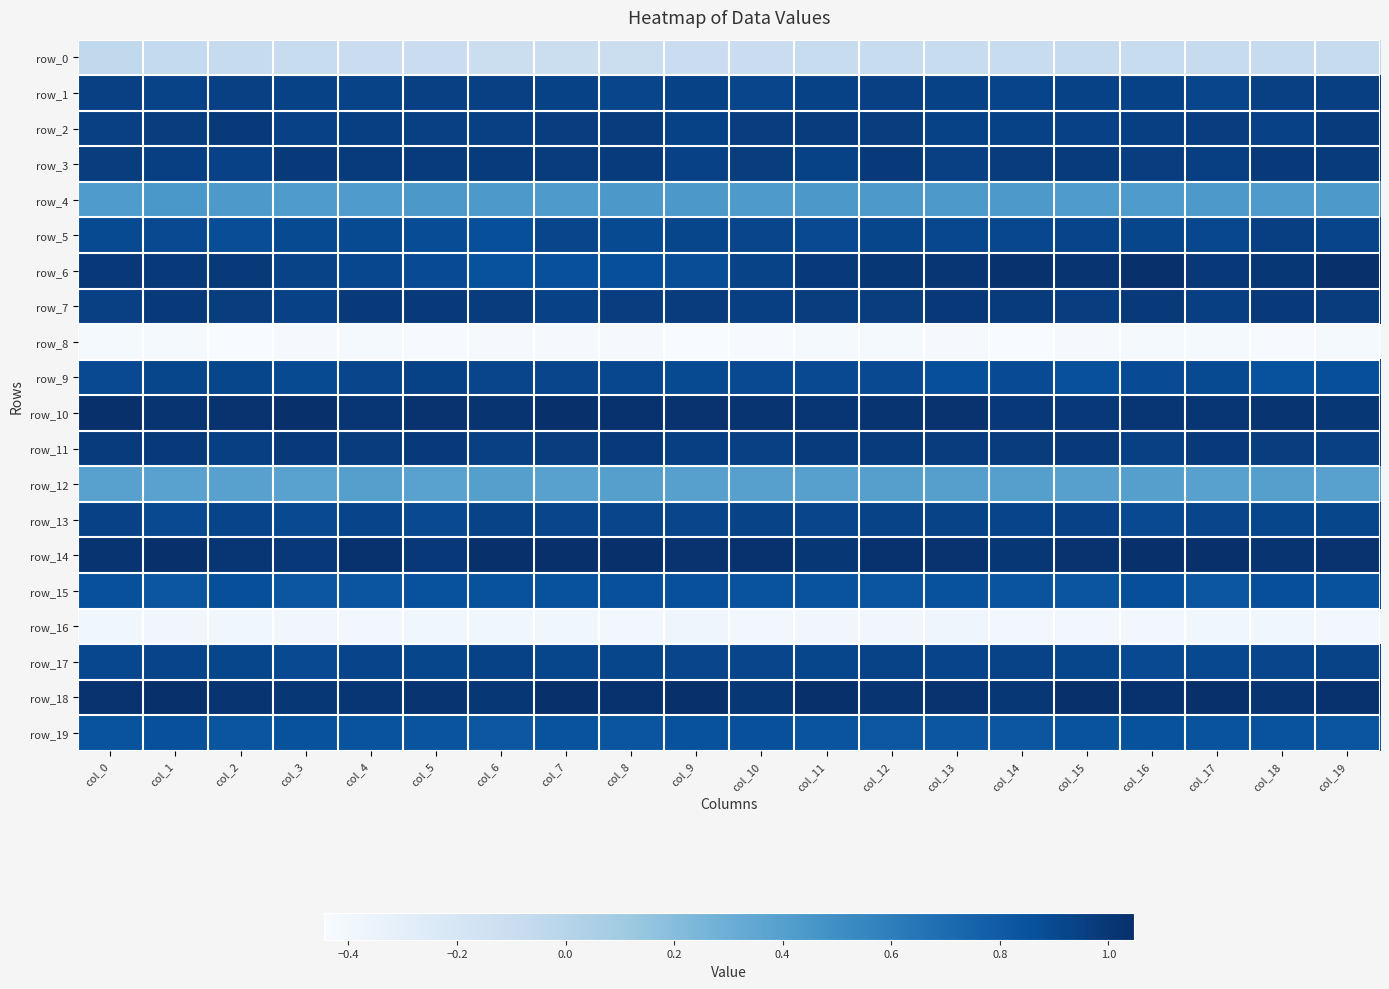

Rank the categories by row_14 value from highest to lowest.

col_7, col_1, col_8, col_16, col_6, col_17, col_12, col_4, col_10, col_9, col_15, col_13, col_19, col_0, col_18, col_2, col_11, col_14, col_5, col_3